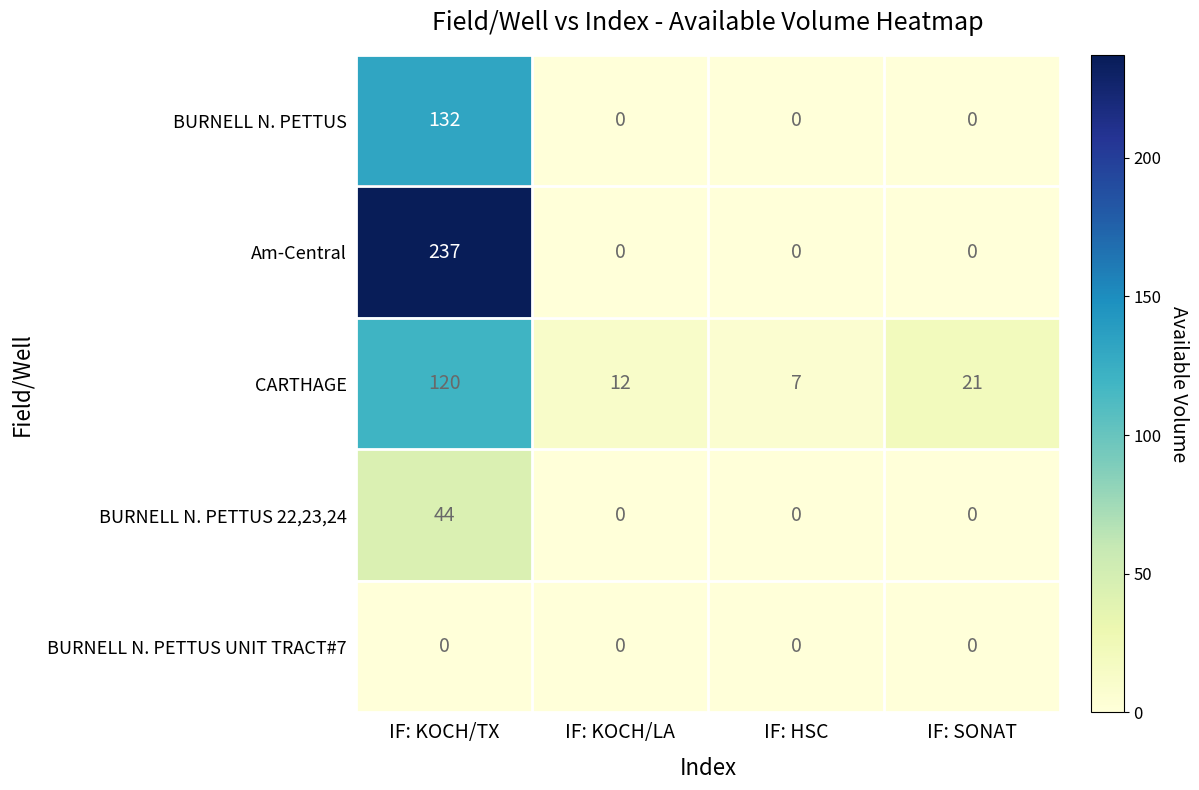

Which series has the largest range (max minus min)?

Am-Central